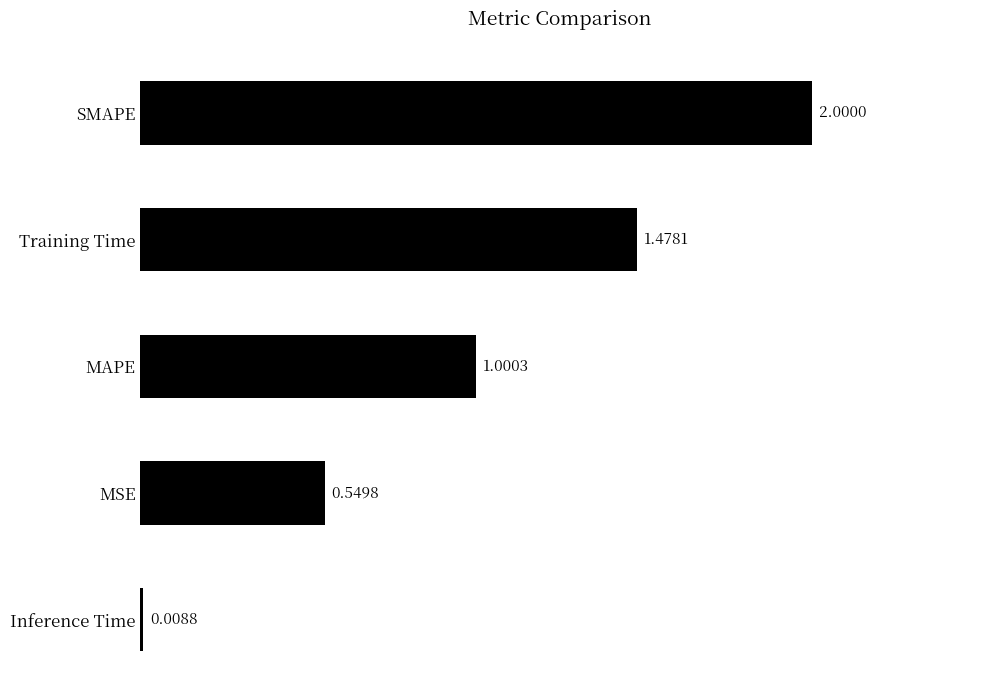

Between Training Time and MSE, which is larger?

Training Time